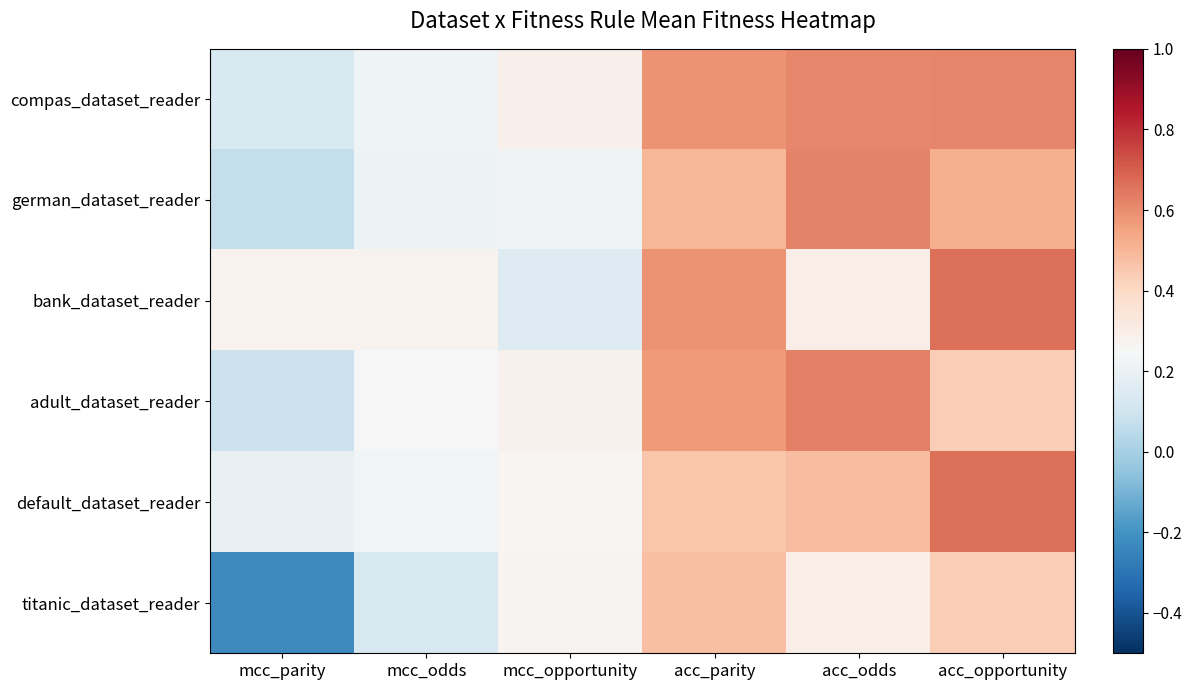

What is the minimum value shown in the chart?

-0.2